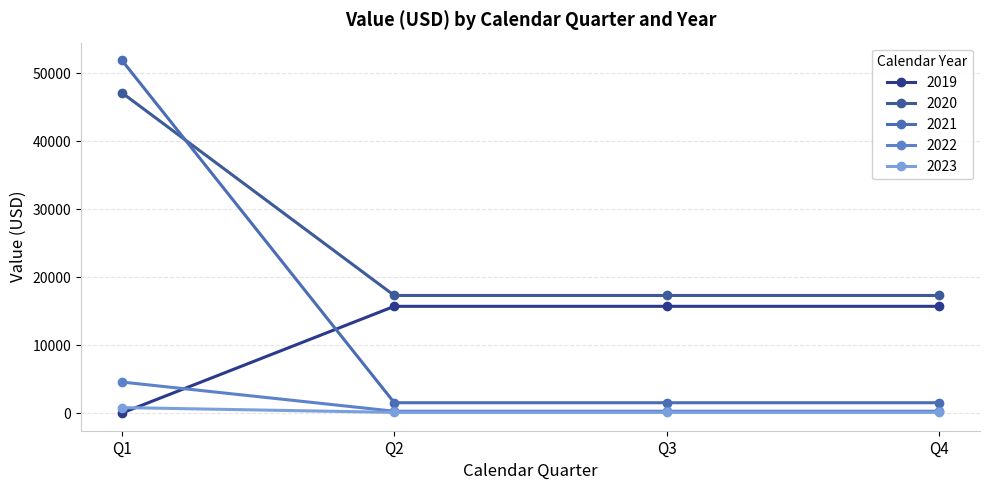

How many series are shown in this chart?

5